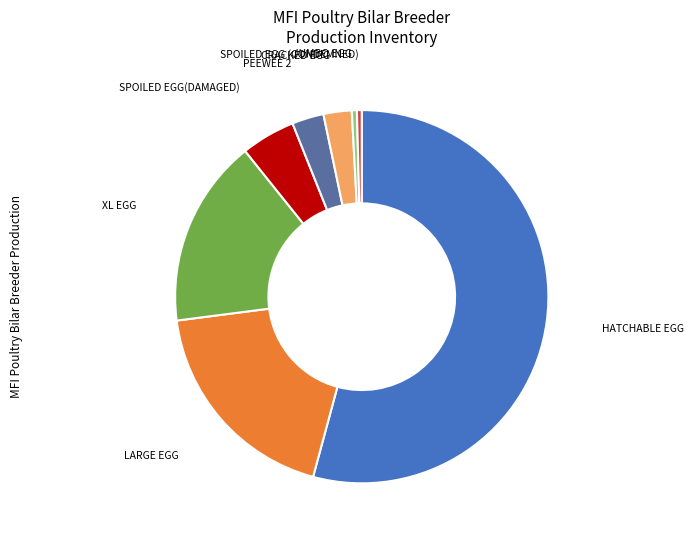

Is the sum of SPOILED EGG (CONDEMNED) and PEEWEE 2 greater than half?

No